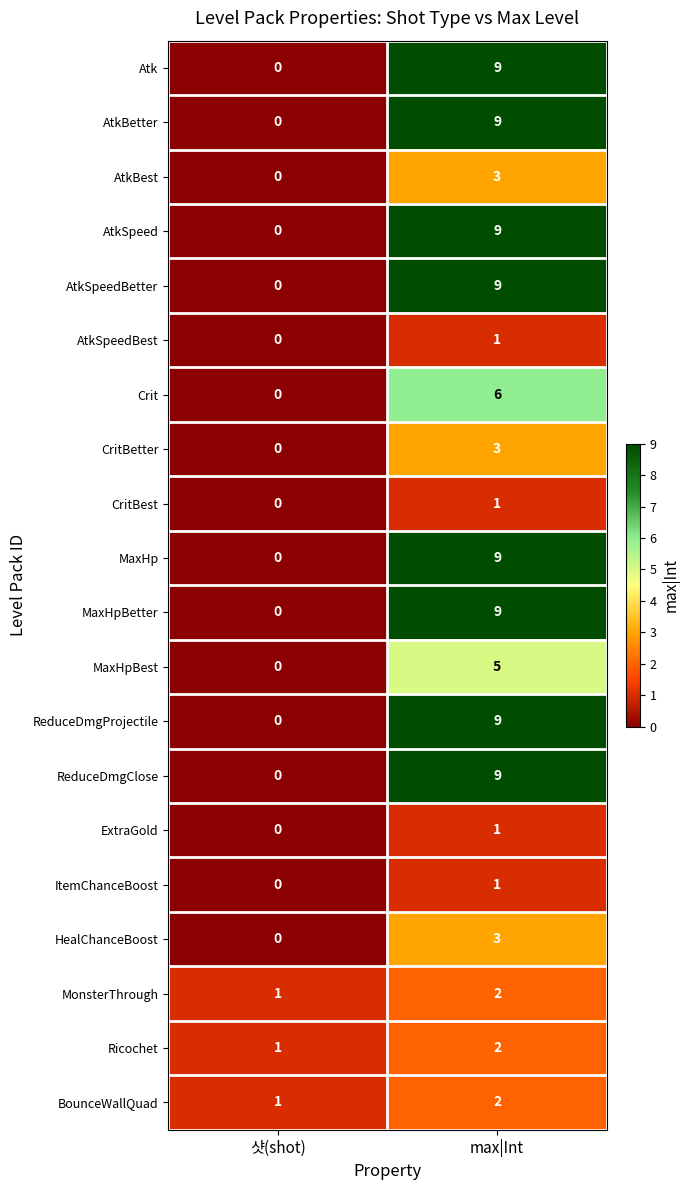

Rank the categories by MaxHpBetter value from lowest to highest.

샷(shot), max|Int